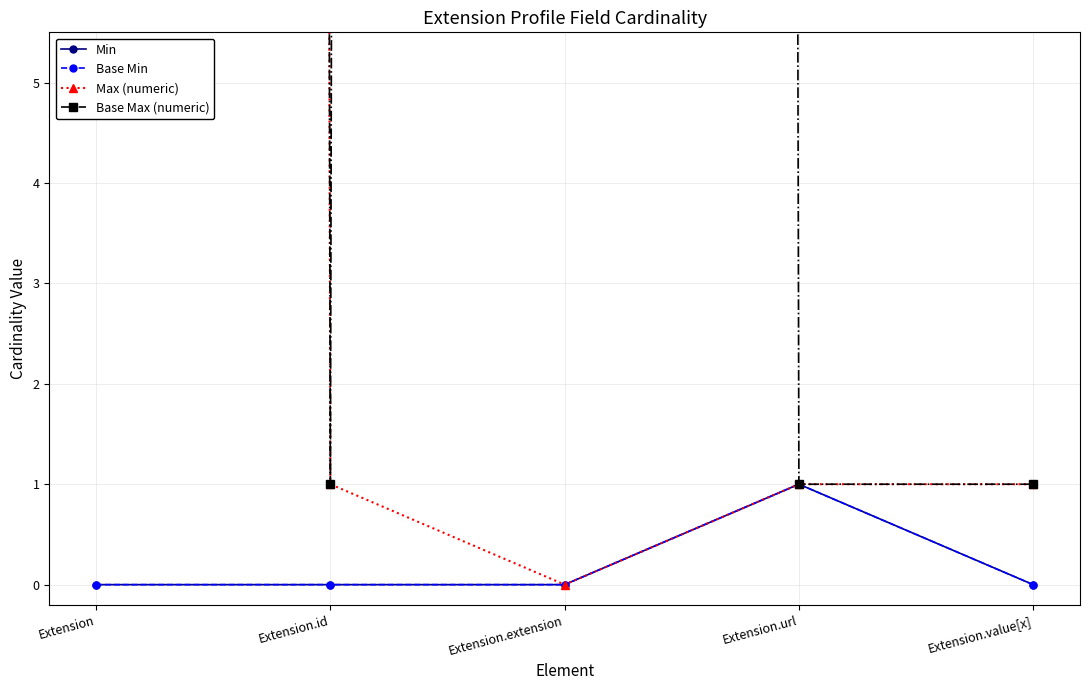

Rank the categories by Max (numeric) value from lowest to highest.

Extension.extension, Extension.id, Extension.url, Extension.value[x], Extension